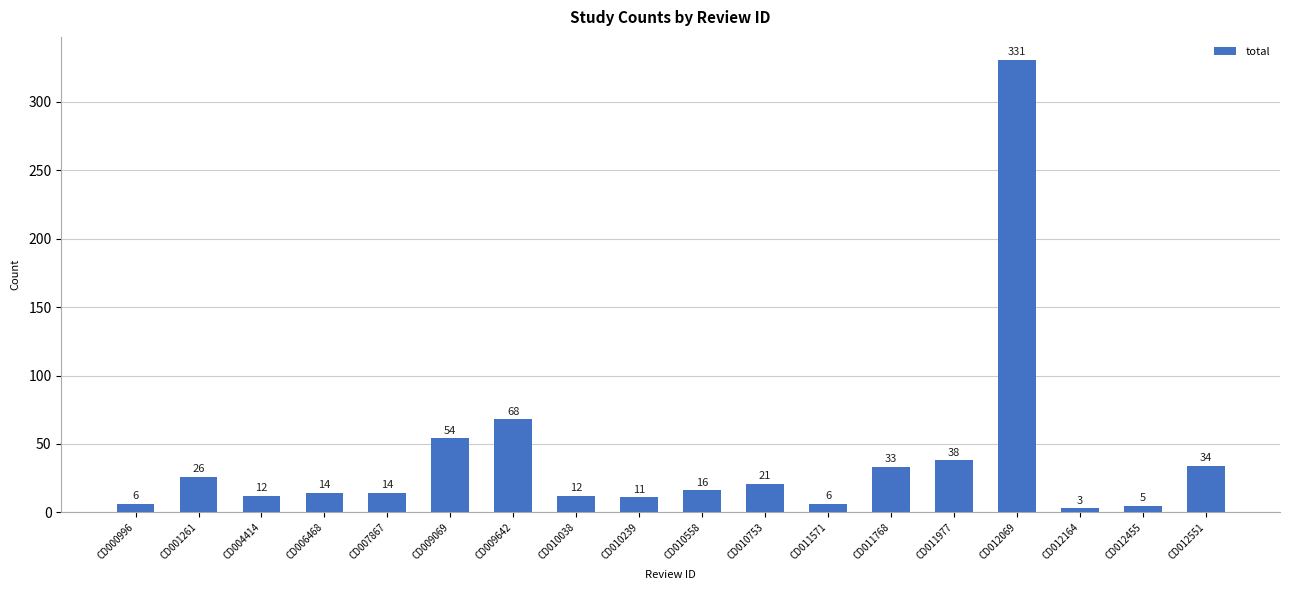

What is the sum of all values?

704